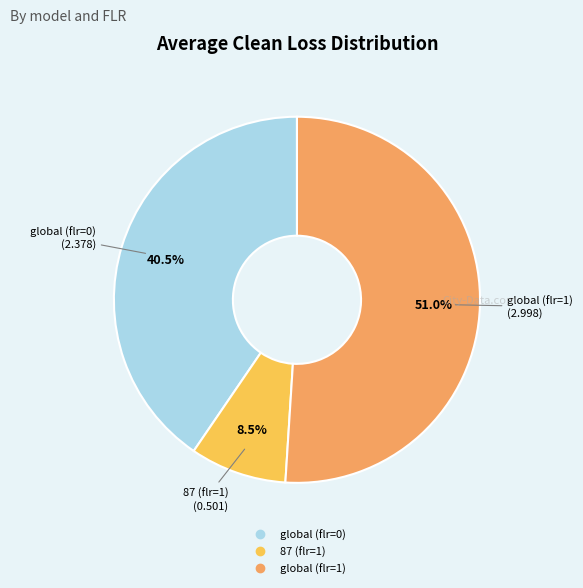

How much of the chart is everything except 87 (flr=1)?

91.5%